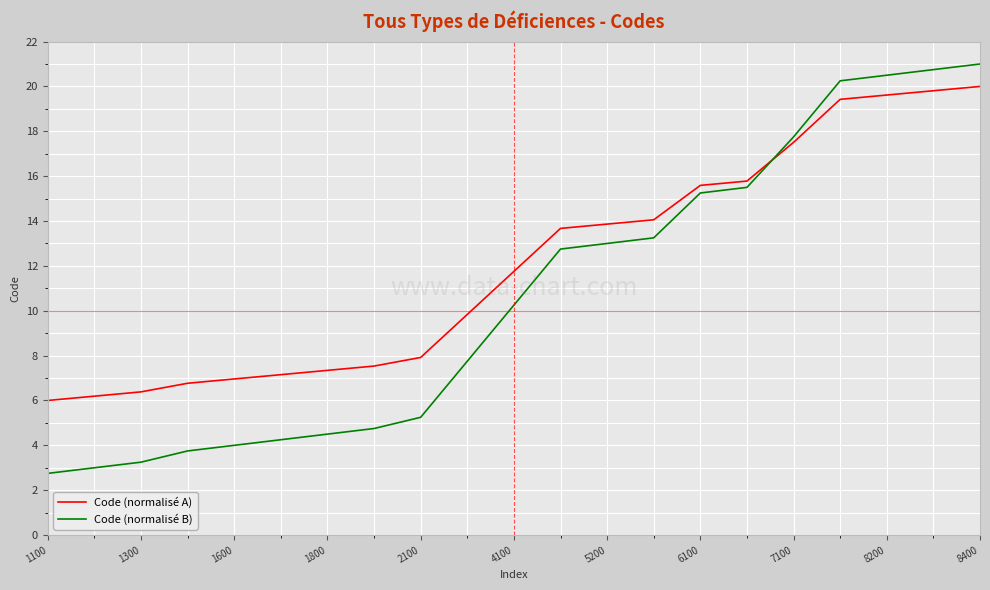

After their last crossing, which series has the higher values: Code (normalisé A) or Code (normalisé B)?

Code (normalisé B)